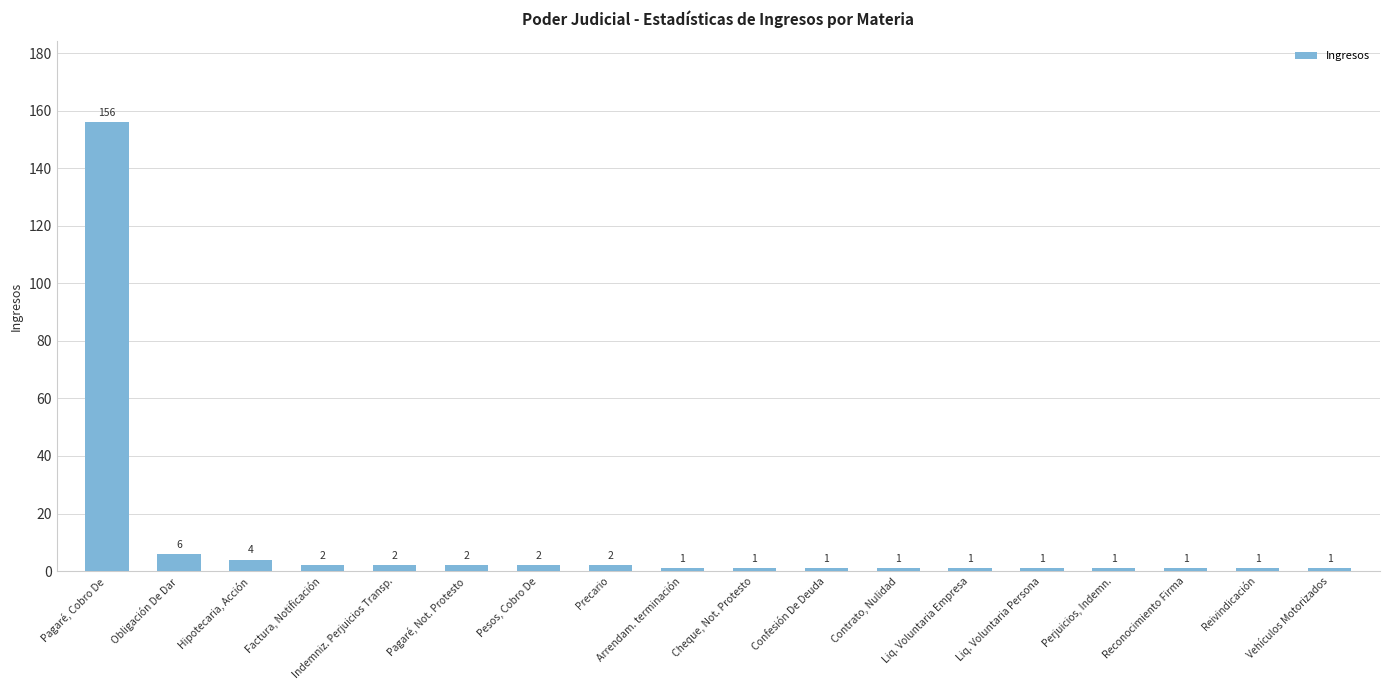

What is the difference between the maximum and second lowest values?

155